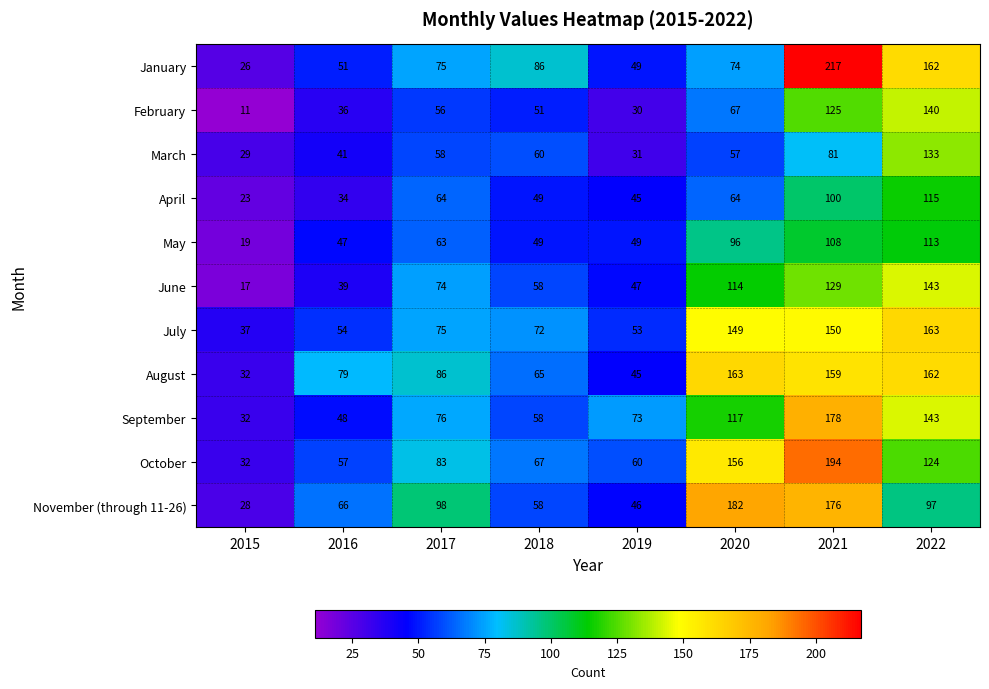

What is the approximate value of March at 2019, to the nearest 10?

30